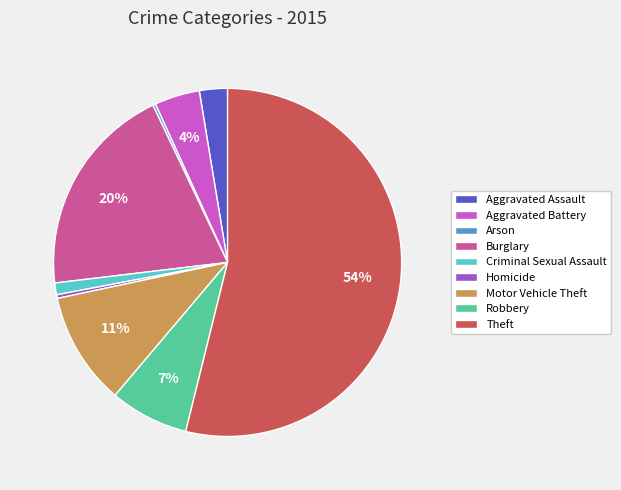

Is it true that Criminal Sexual Assault is 1% of the pie?

True